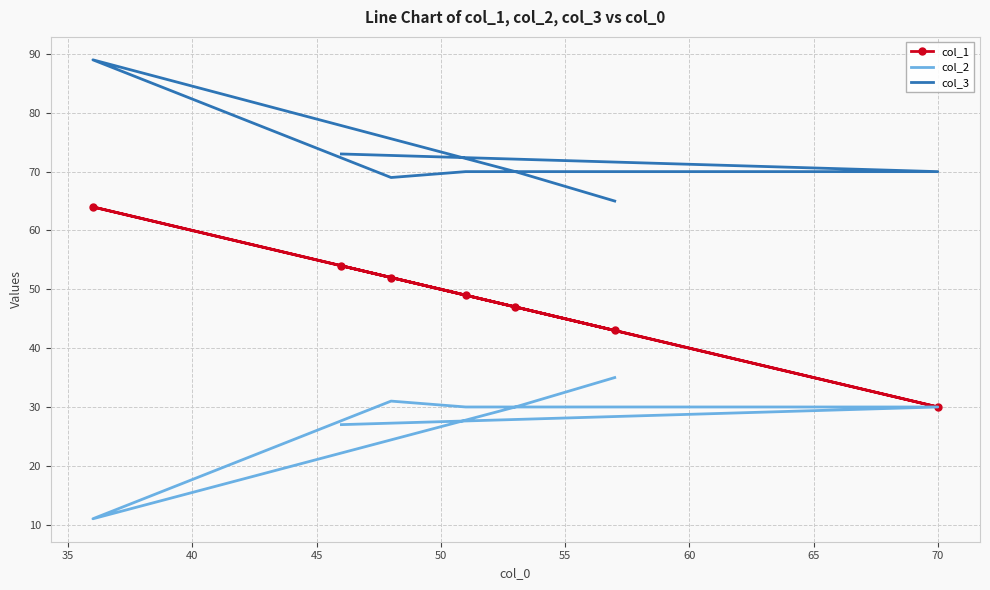

In col_3, how many points are higher than both neighbors (excluding endpoints)?

1